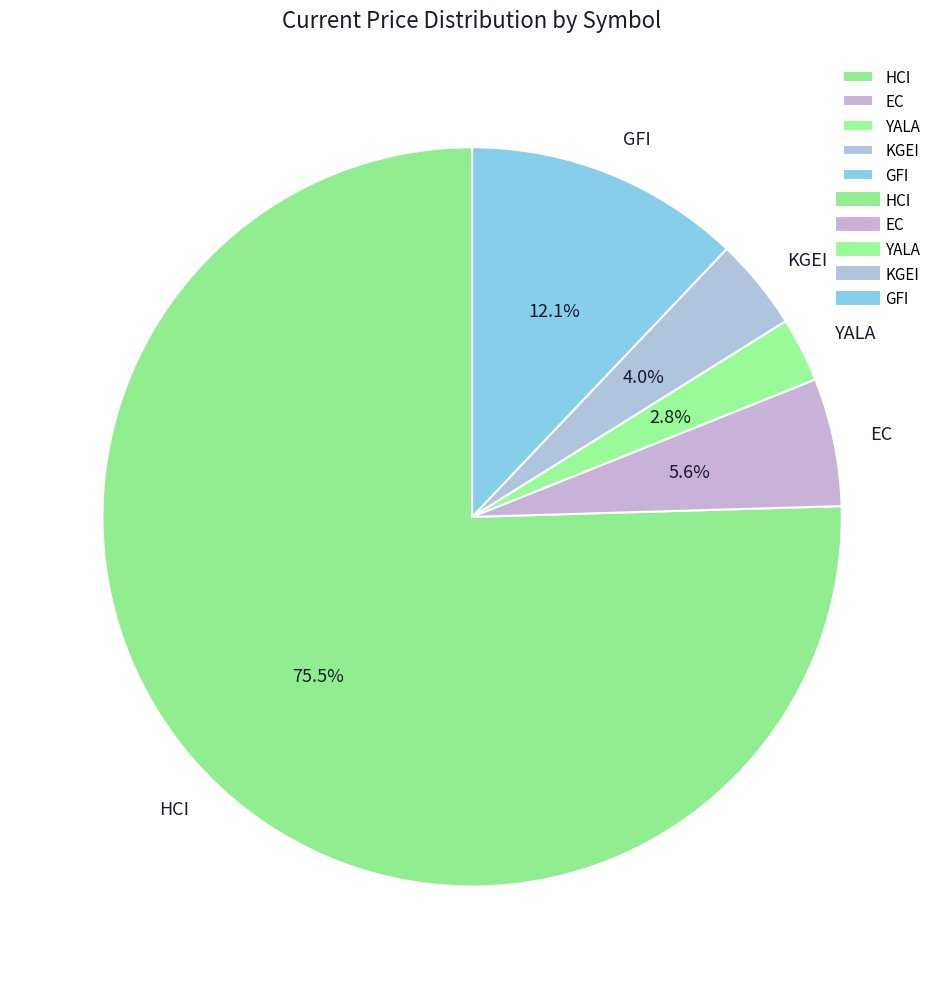

To the nearest percent, what is the difference between the largest and smallest slice percentages?

73%